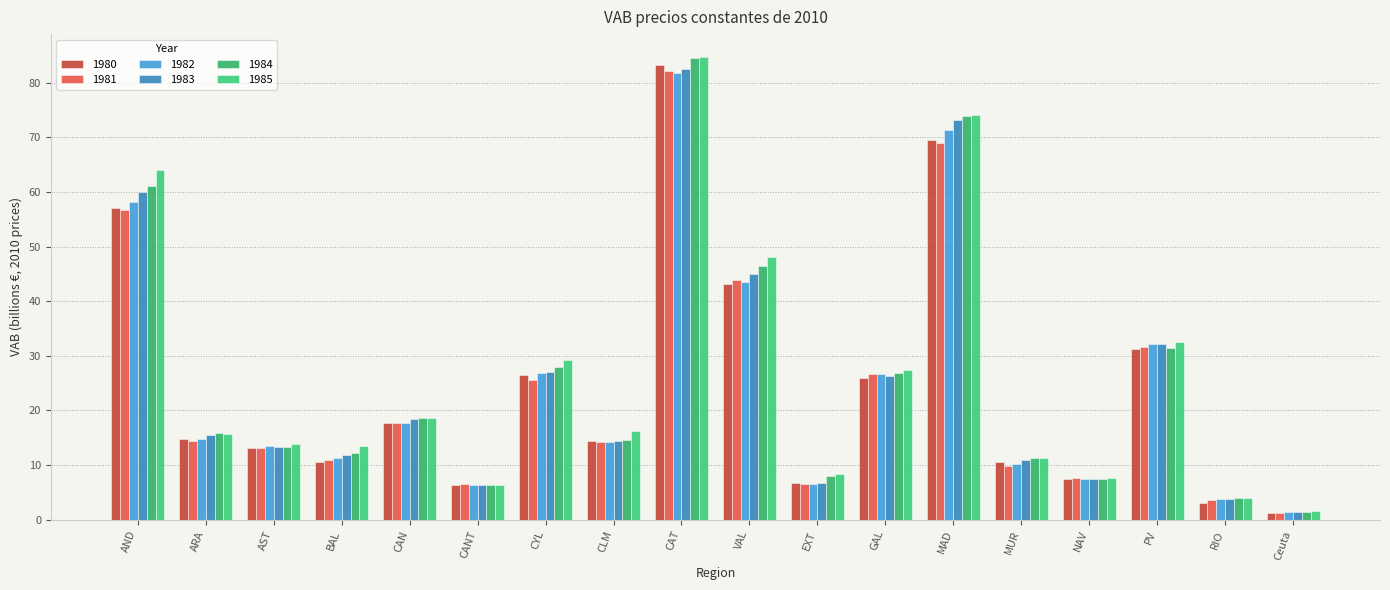

Which category has the highest value across all series?

CAT